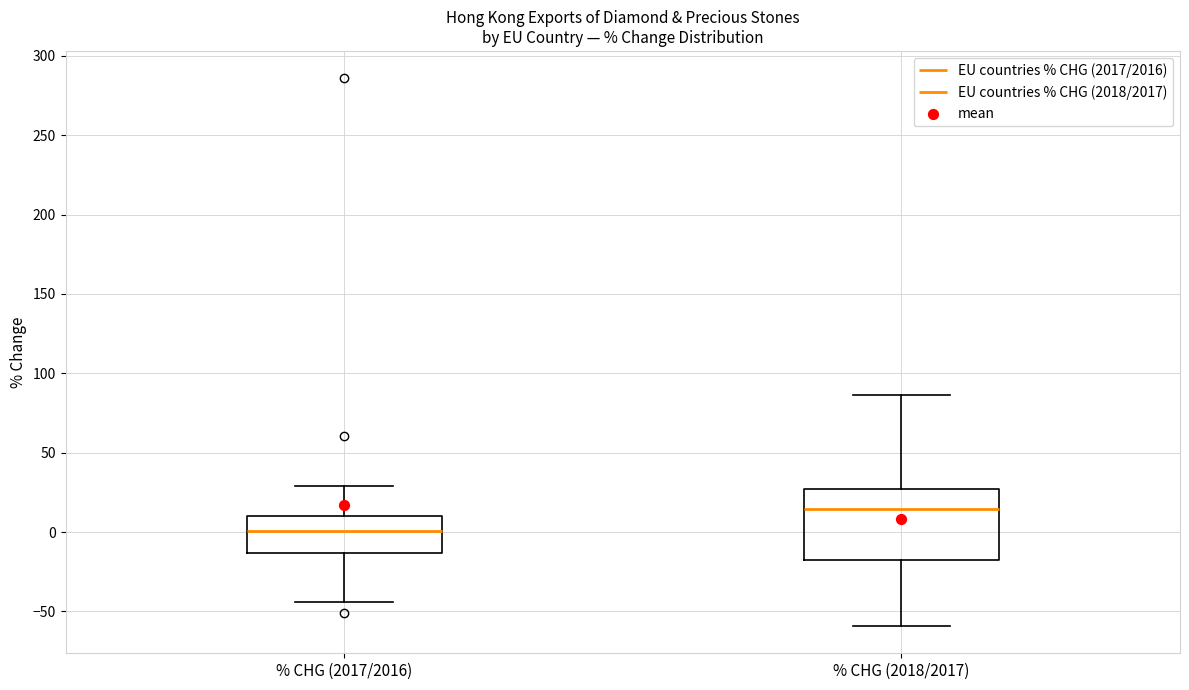

Which box has the lowest median line?

% CHG (2017/2016)